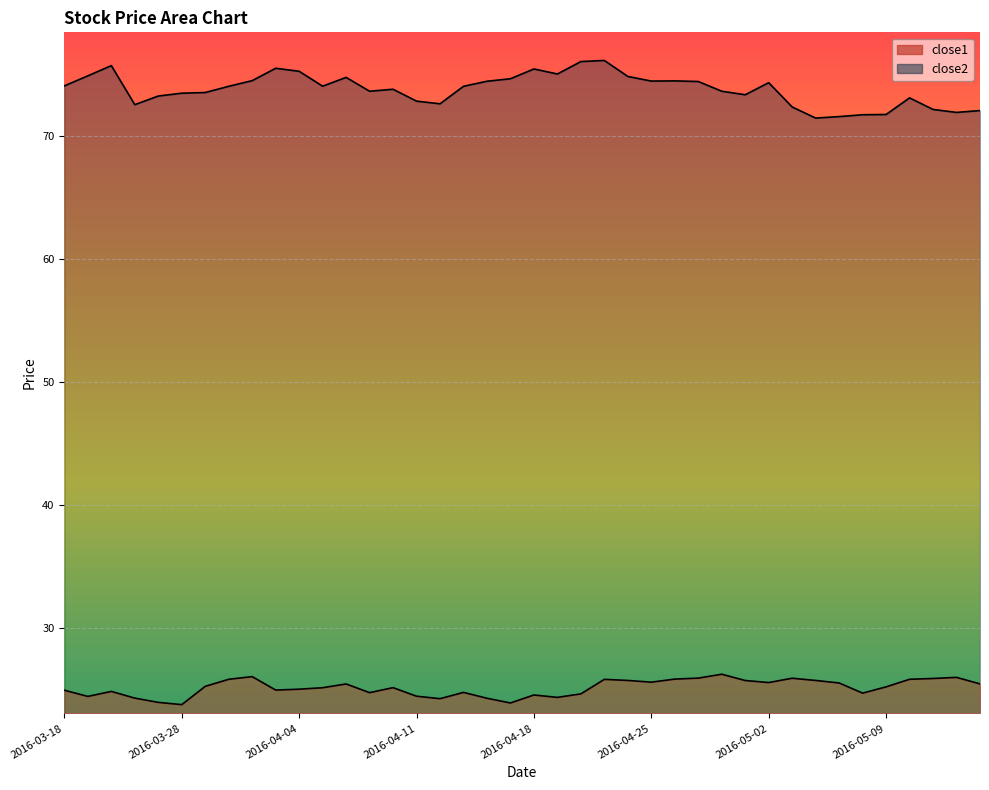

Which has a higher value, 2016-04-01 or 2016-05-09?

2016-05-09